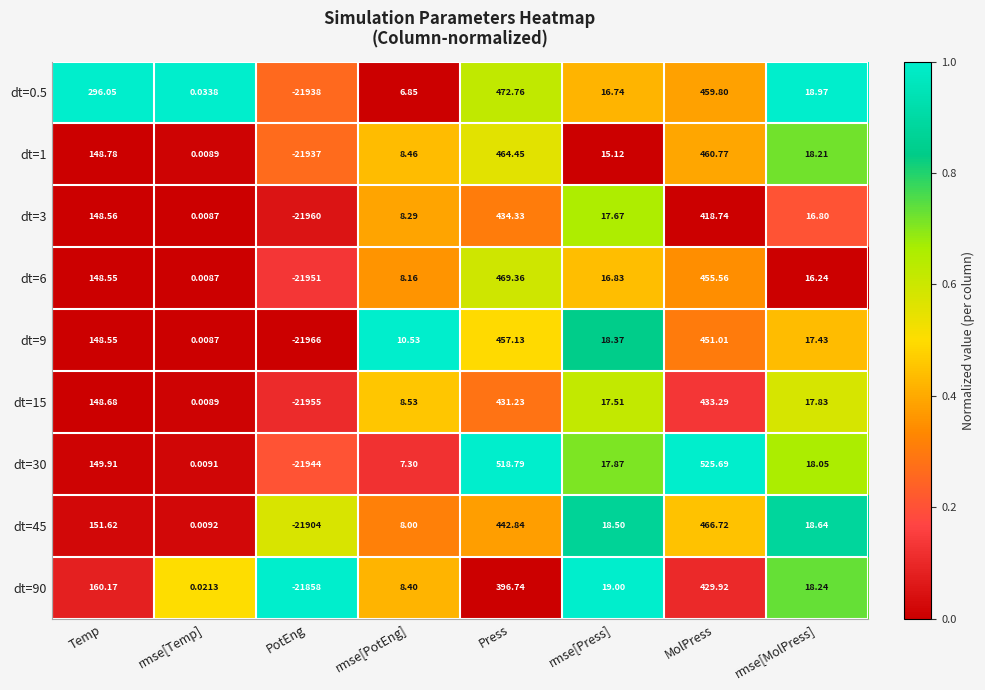

Is the value of dt=9 at rmse[Temp] greater than the value of dt=45 at rmse[MolPress]?

No